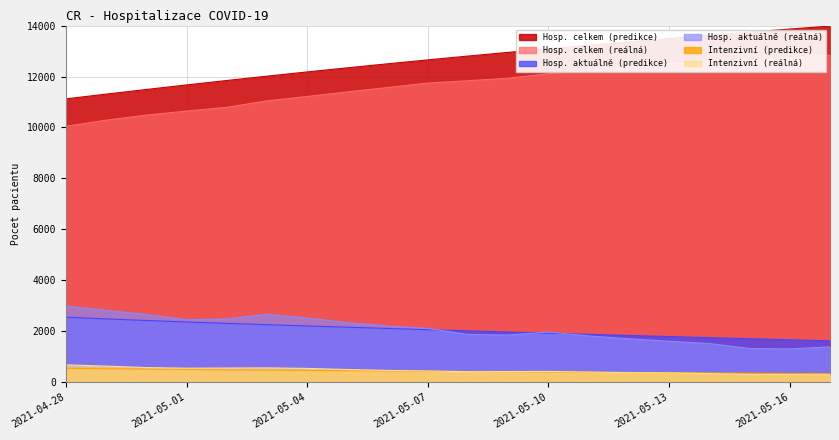

True or false: Hosp. celkem (reálná) and Intenzivní (predikce) cross at least once.

False